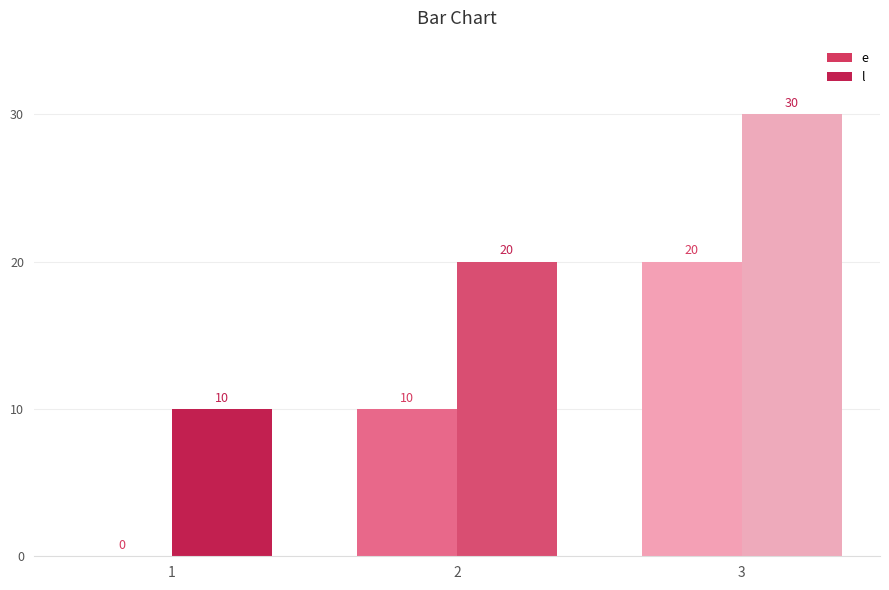

Read the l value at 1, to the nearest 10.

10